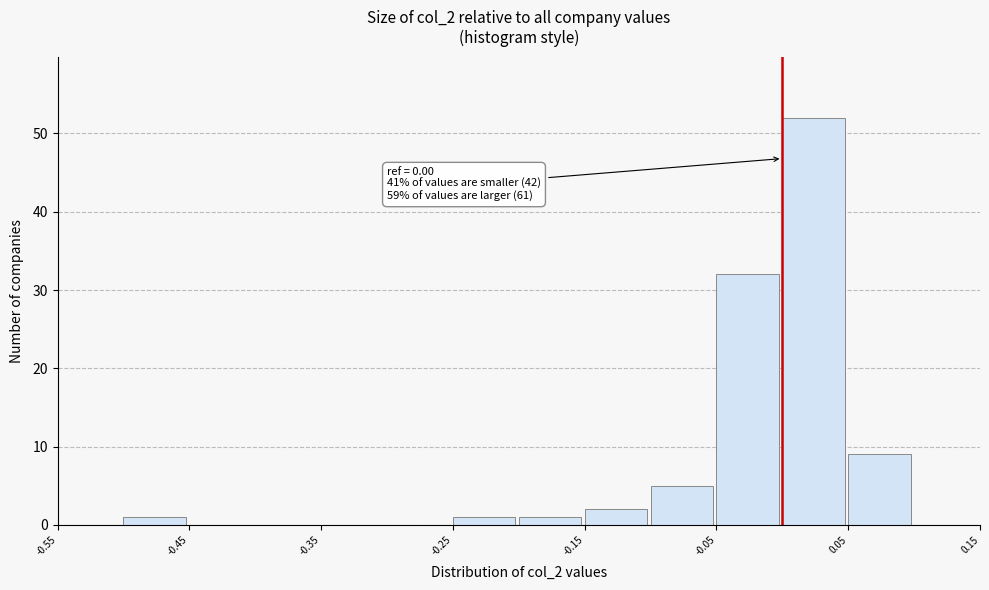

Over which range of the x-axis is the bar tallest?

0.00 to 0.05